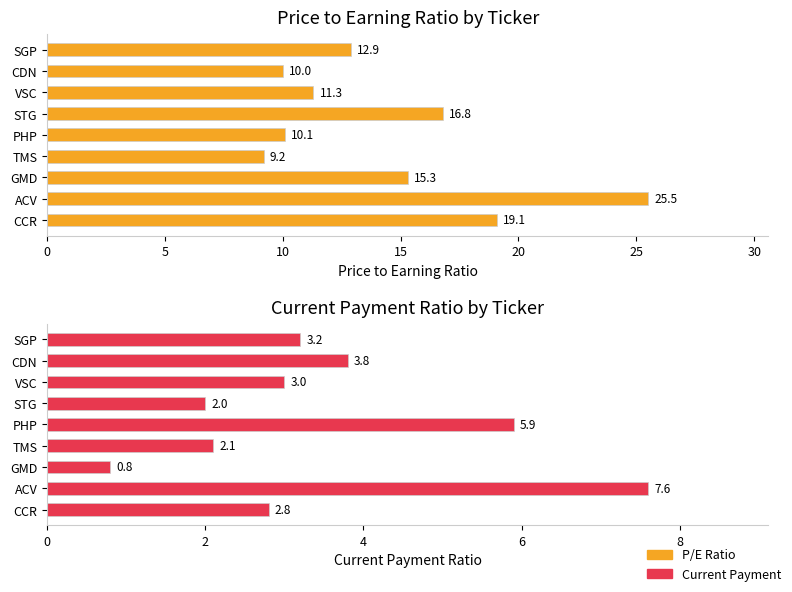

What is the maximum value for Current Payment?

7.6